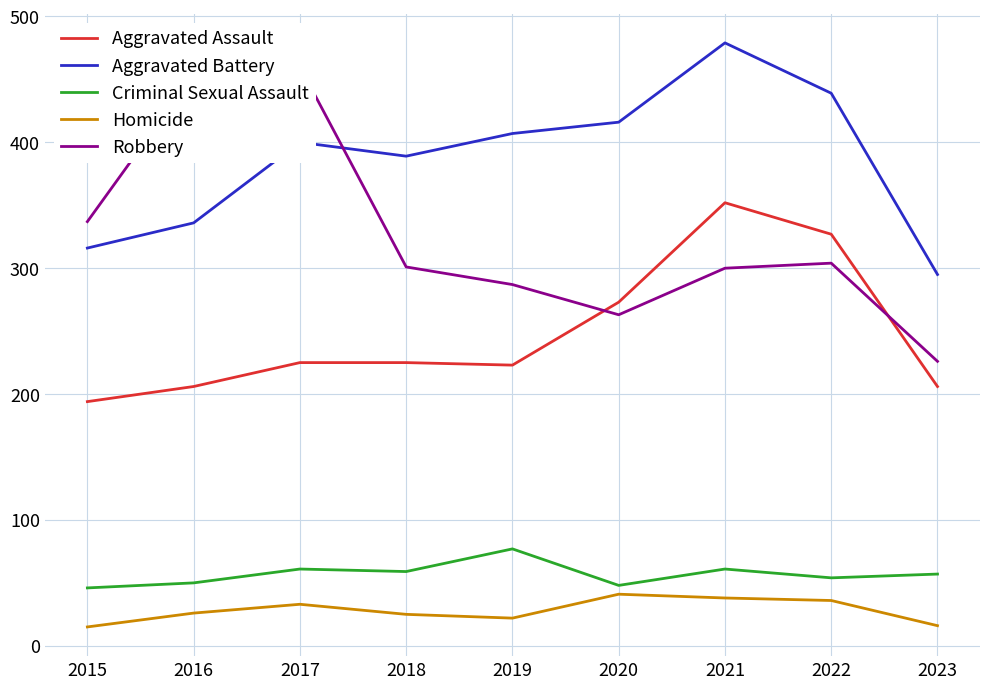

Which series has the widest spread of values?

Robbery